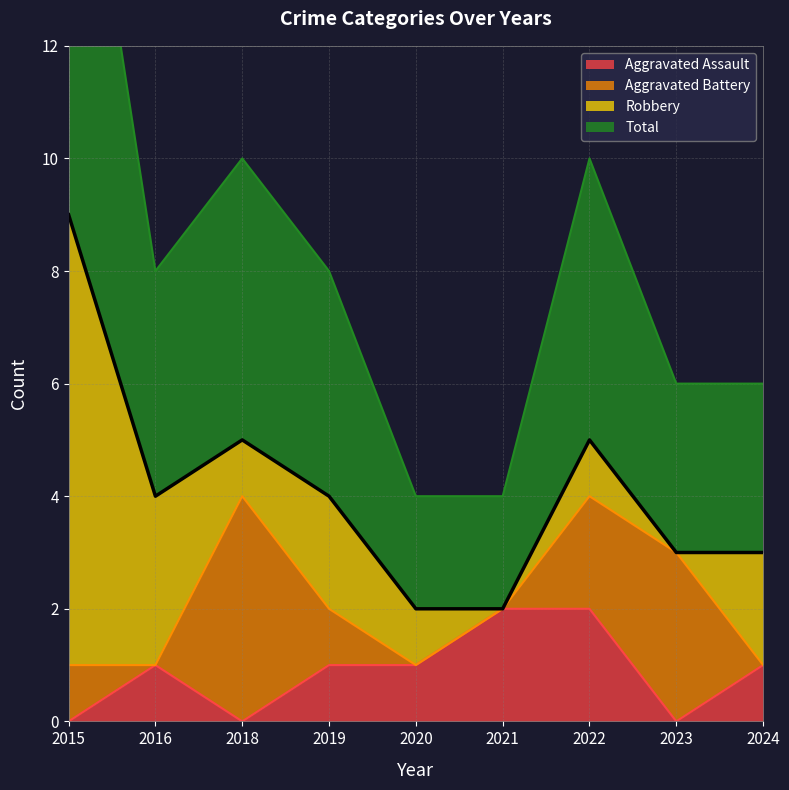

True or false: Total and Aggravated Assault intersect in this chart.

False